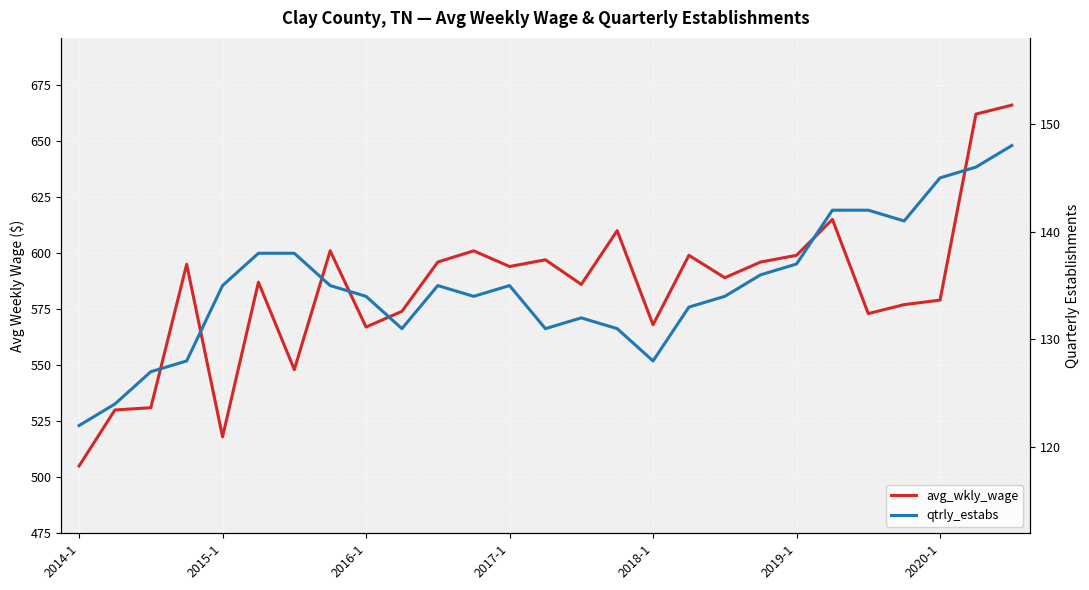

Reading right to left, extract all data points from this chart.

avg_wkly_wage: 666	662	579	577	573	615	599	596	589	599	568	610	586	597	594	601	596	574	567	601	548	587	518	595	531	530	505
qtrly_estabs: 148	146	145	141	142	142	137	136	134	133	128	131	132	131	135	134	135	131	134	135	138	138	135	128	127	124	122